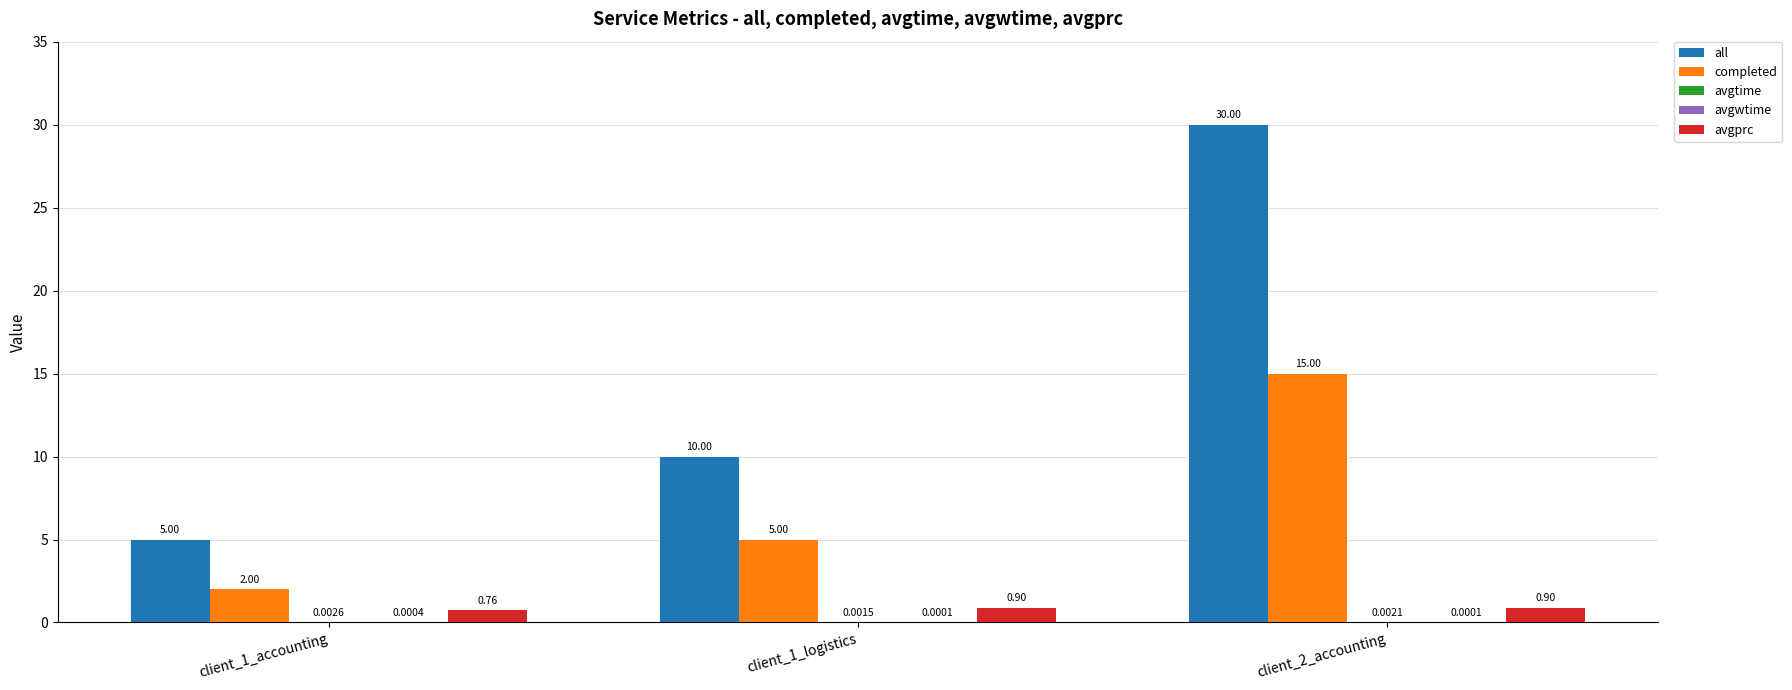

Between client_1_accounting and client_2_accounting, which series saw the biggest shift?

all